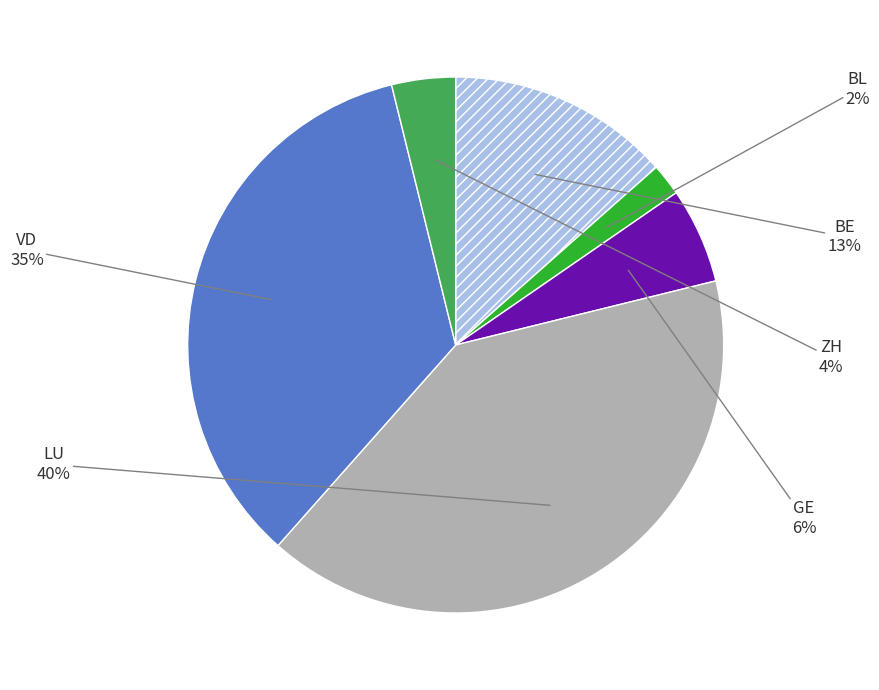

To the nearest percent, what is the difference between the largest and smallest slice percentages?

38%